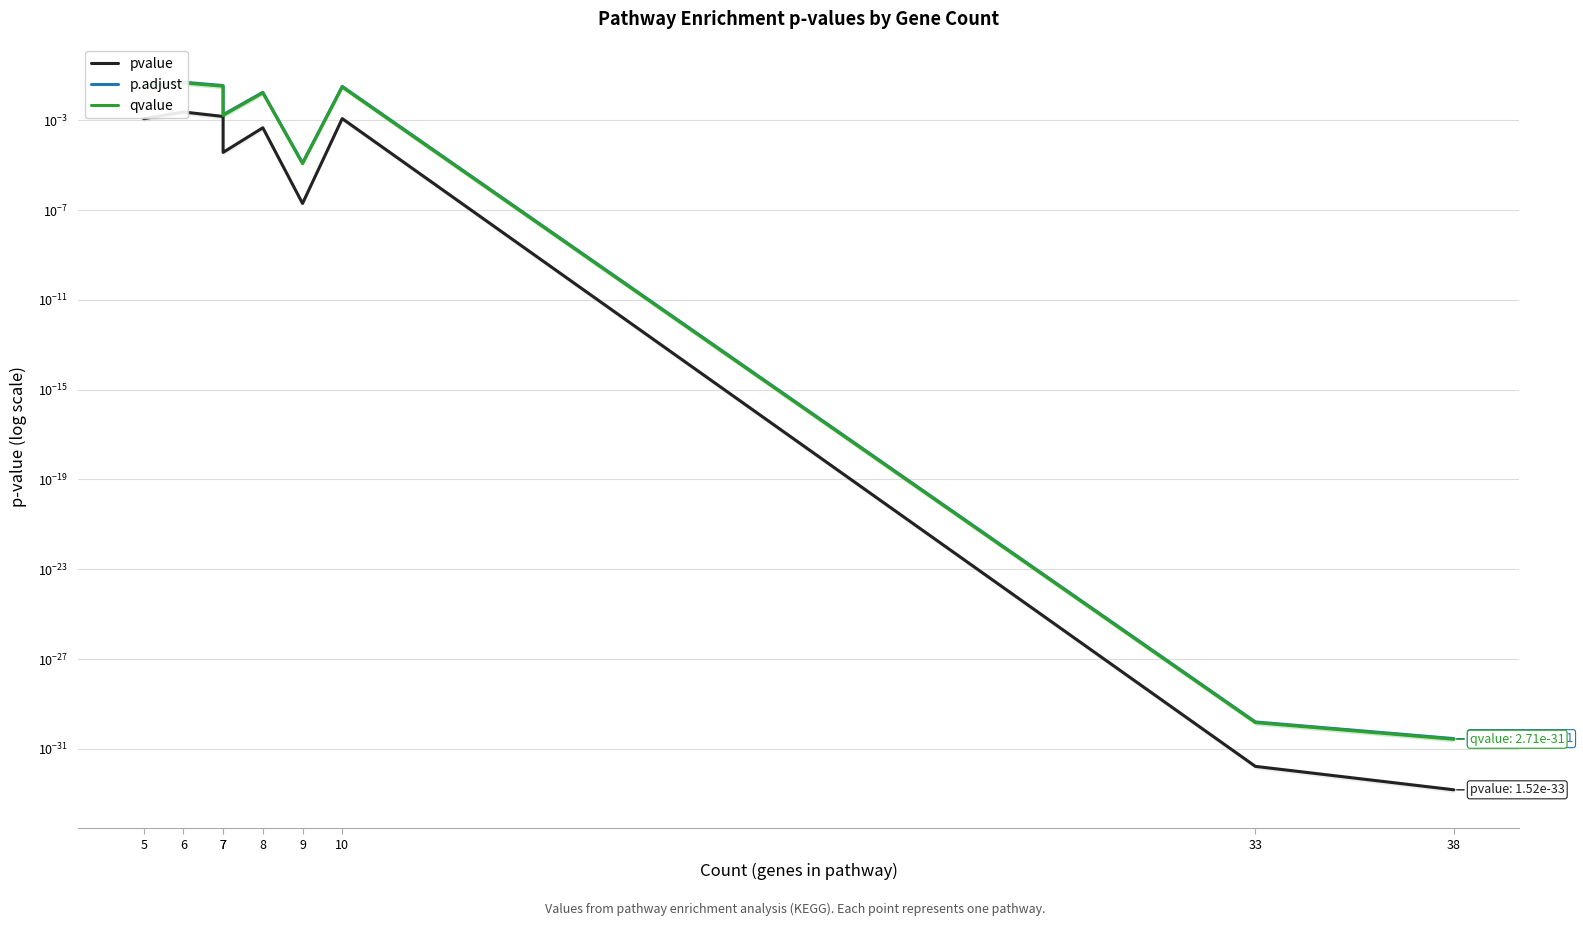

What are all the series names shown in the legend?

pvalue, p.adjust, qvalue